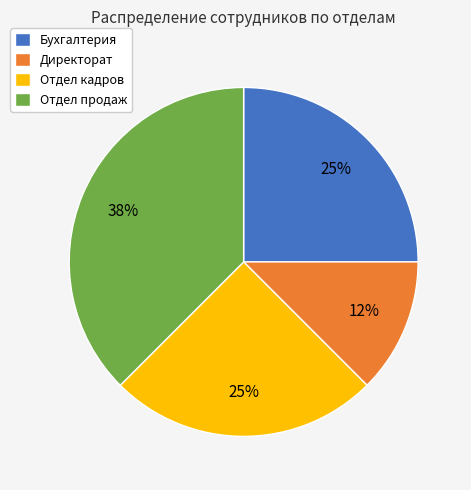

Approximately how many times larger is the value at Директорат compared to Отдел кадров?

0.5